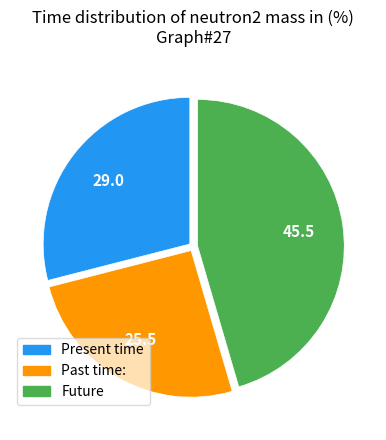

Is Past time: the majority of the pie?

No